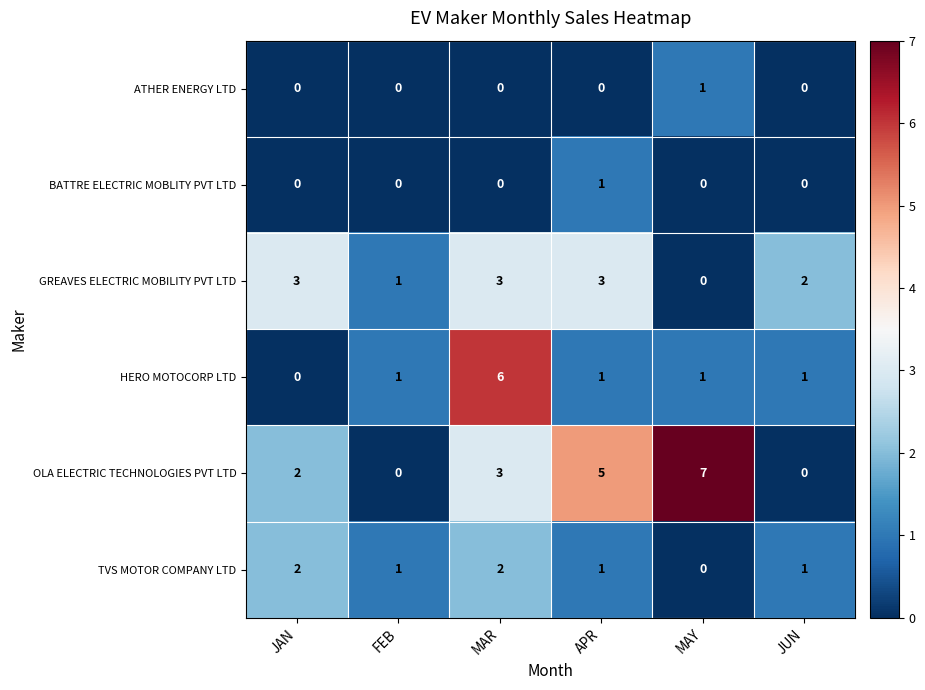

Count the number of data series in this chart.

6